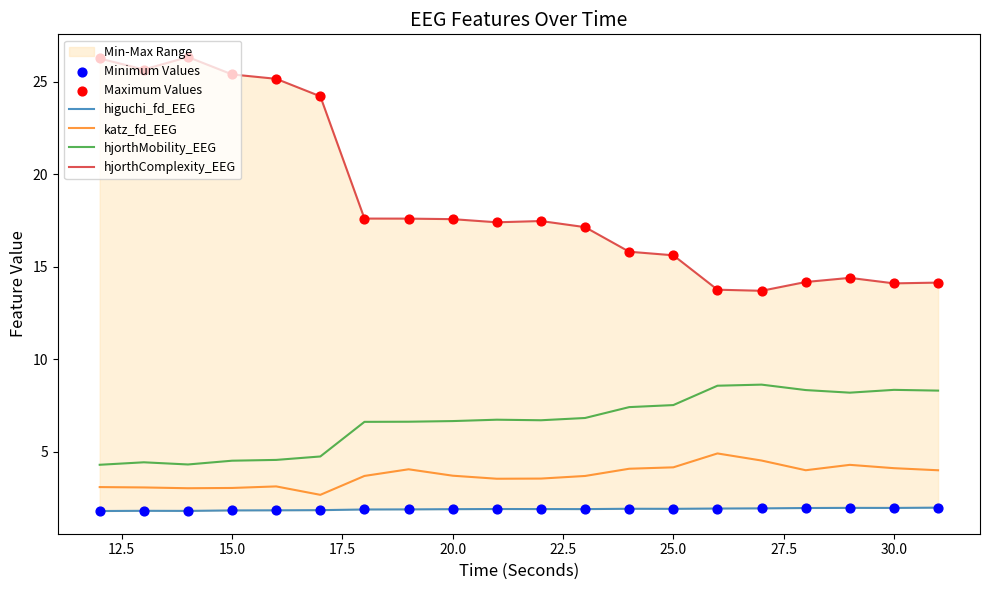

At how many categories does at least one series exceed 15?

14